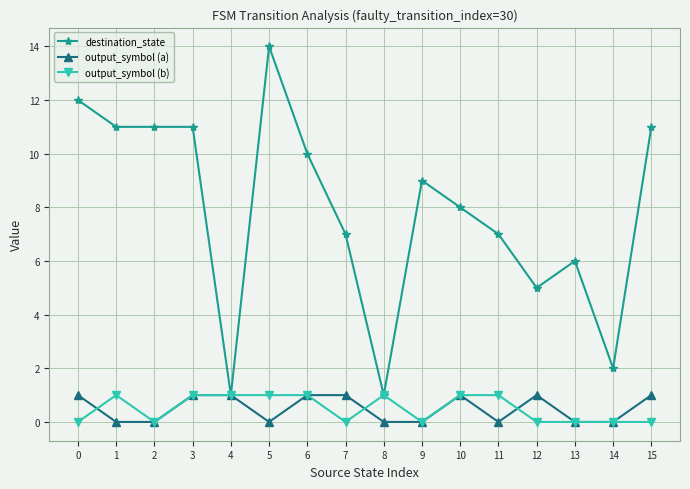

What is the difference between the highest and lowest values at 8?

1